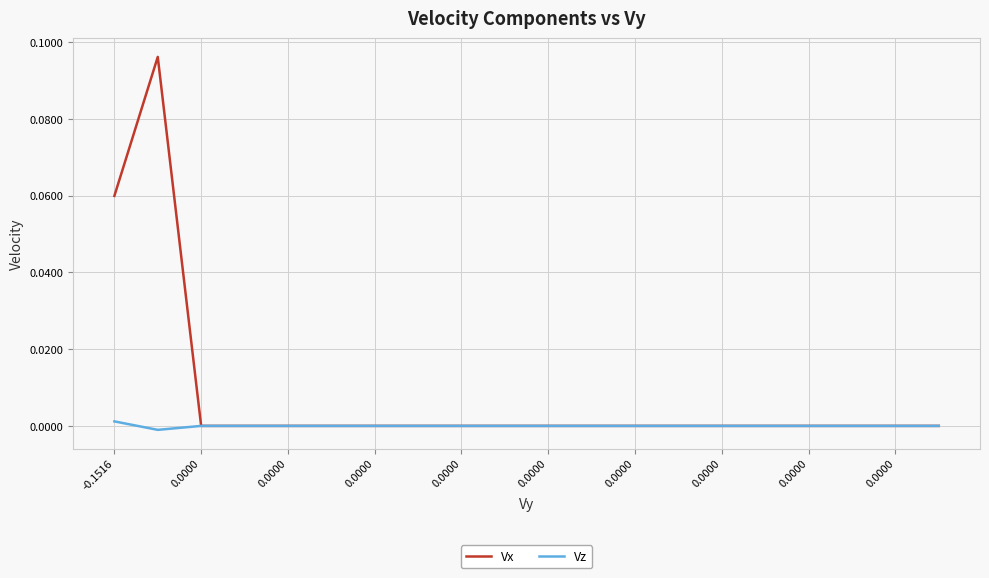

Is this an area chart (filled region under the line)?

No